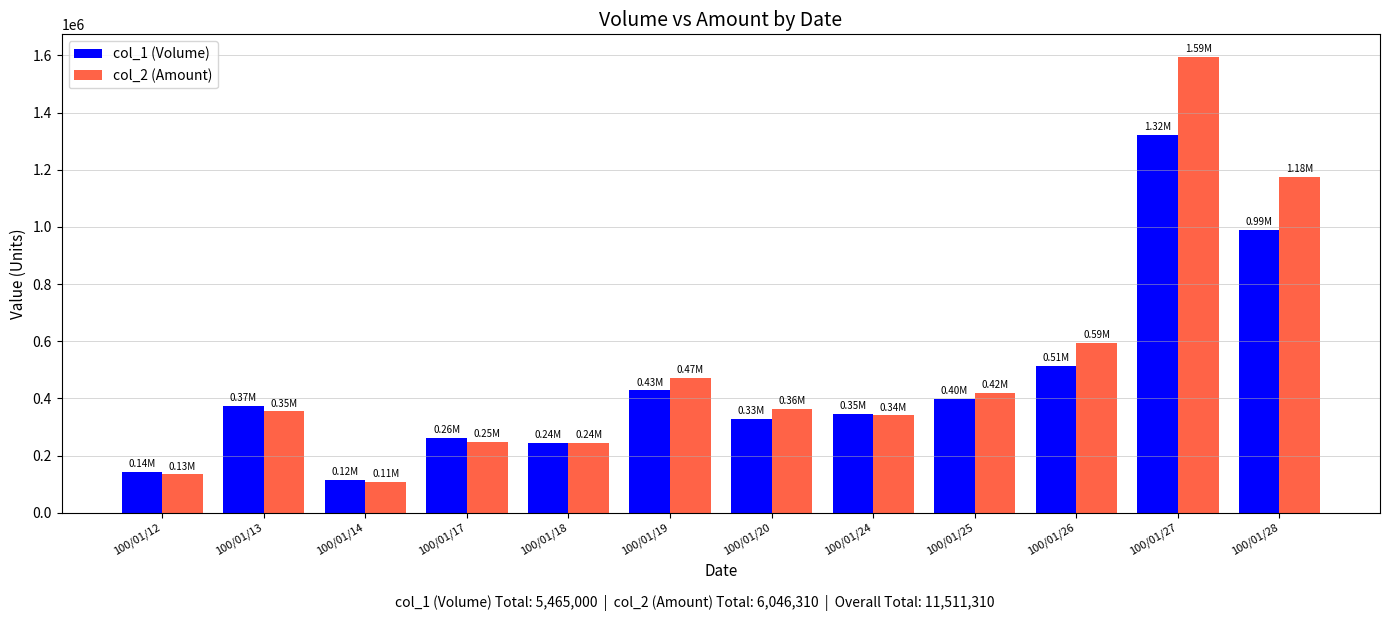

Where does the col_2 (Amount) series first go above 364280?

100/01/19